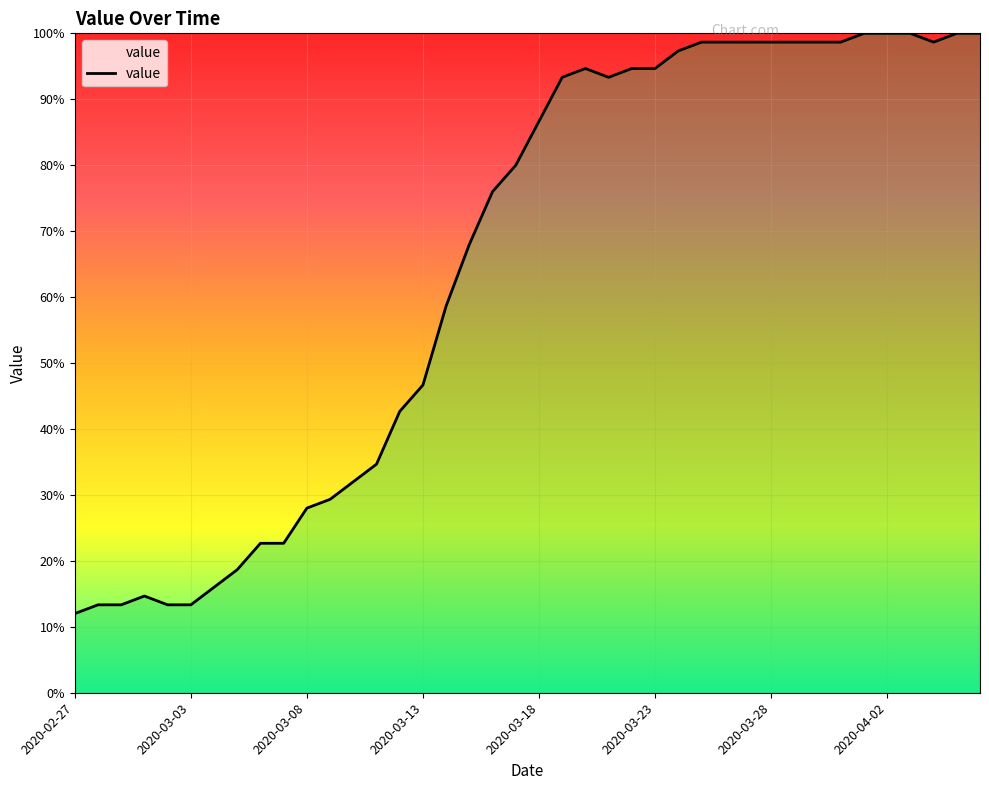

Count the number of categories in the chart.

40